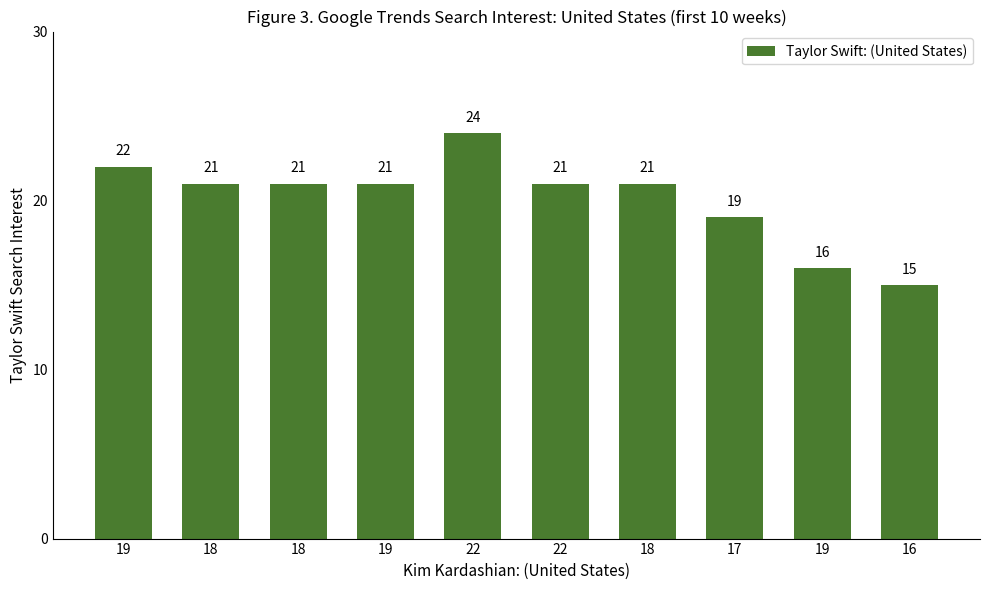

Are the bars horizontal?

No